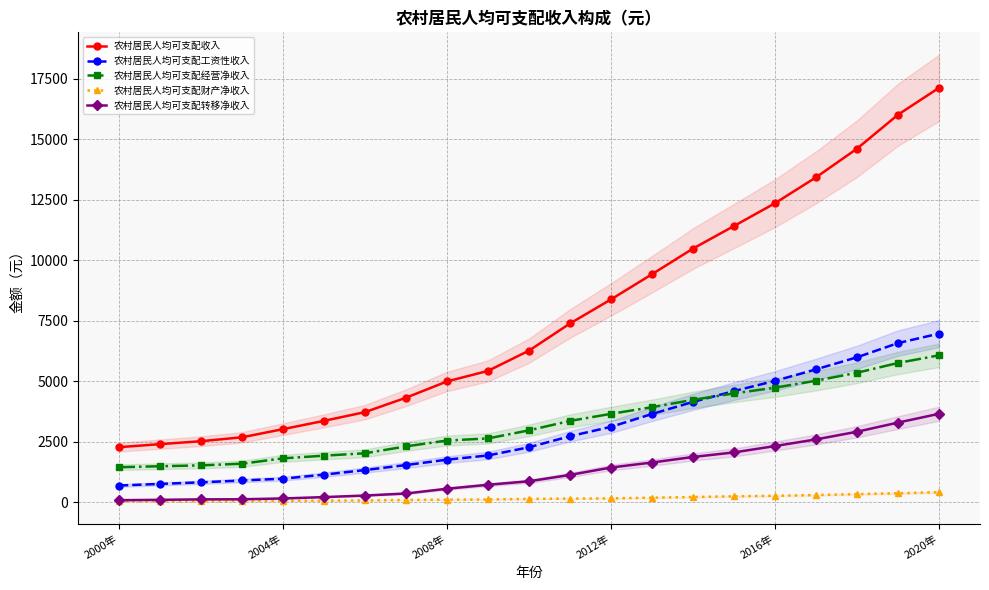

What is the lowest value of the 农村居民人均可支配收入 series?

2282